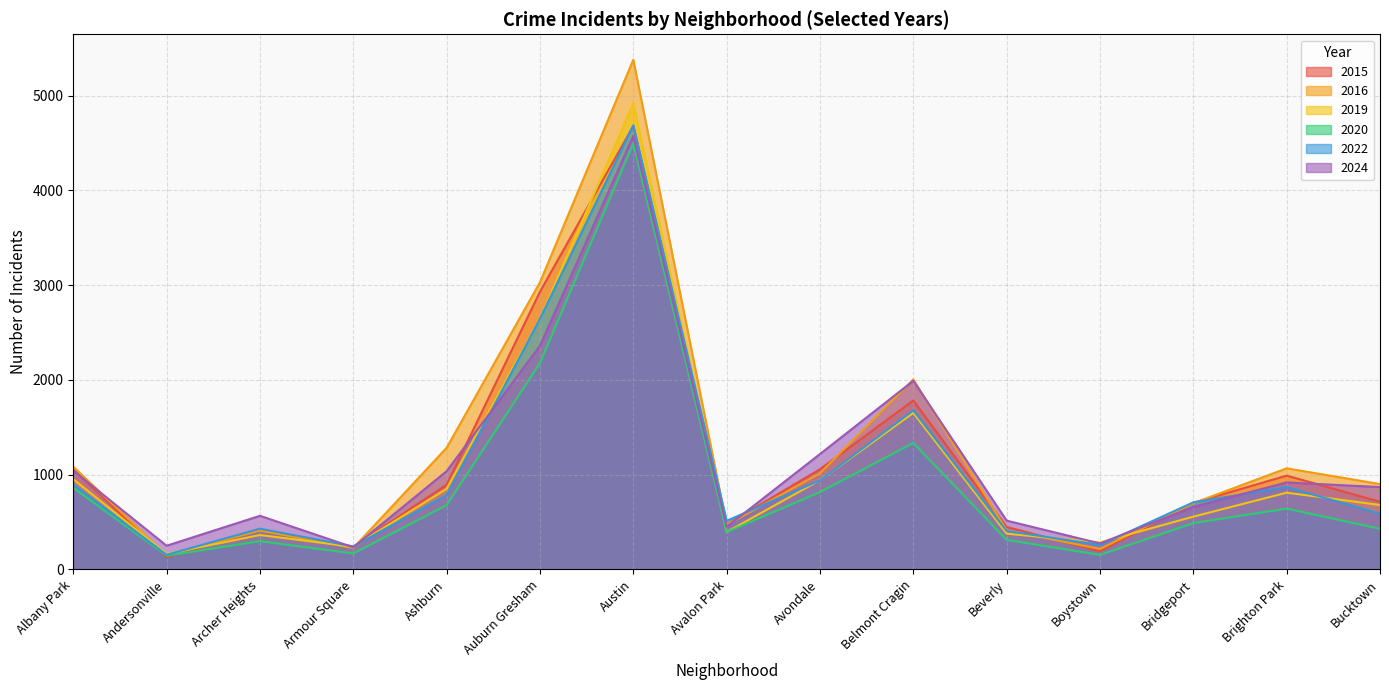

True or false: 2024 and 2020 intersect in this chart.

False